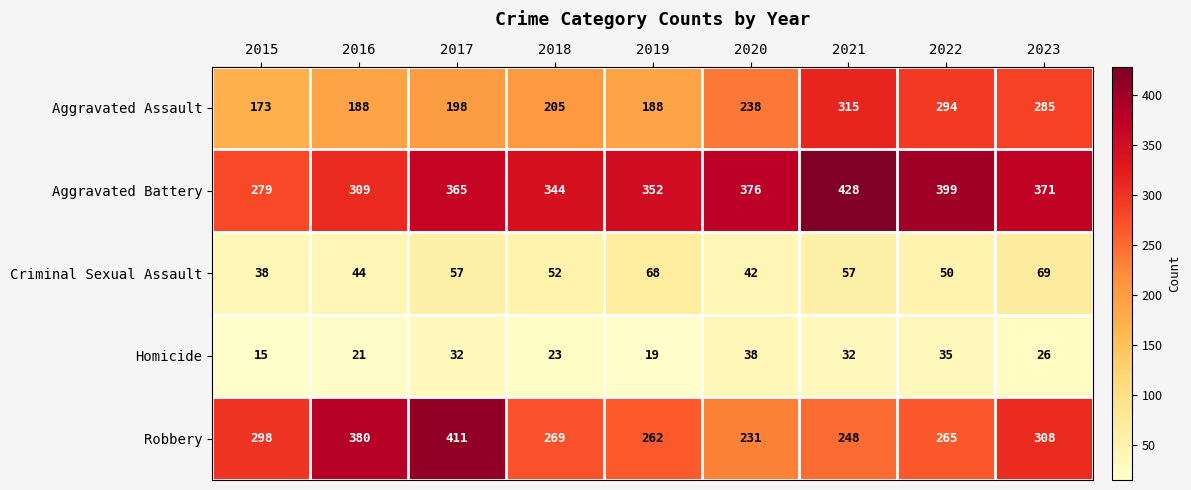

What is the total value across all series at 2017?

1063